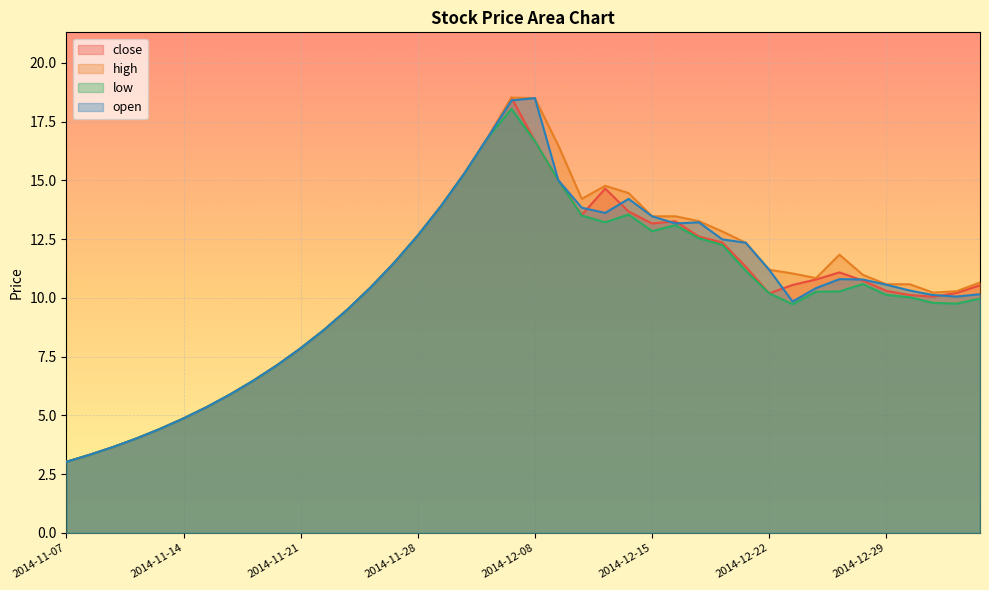

How many data points does each series have?

40